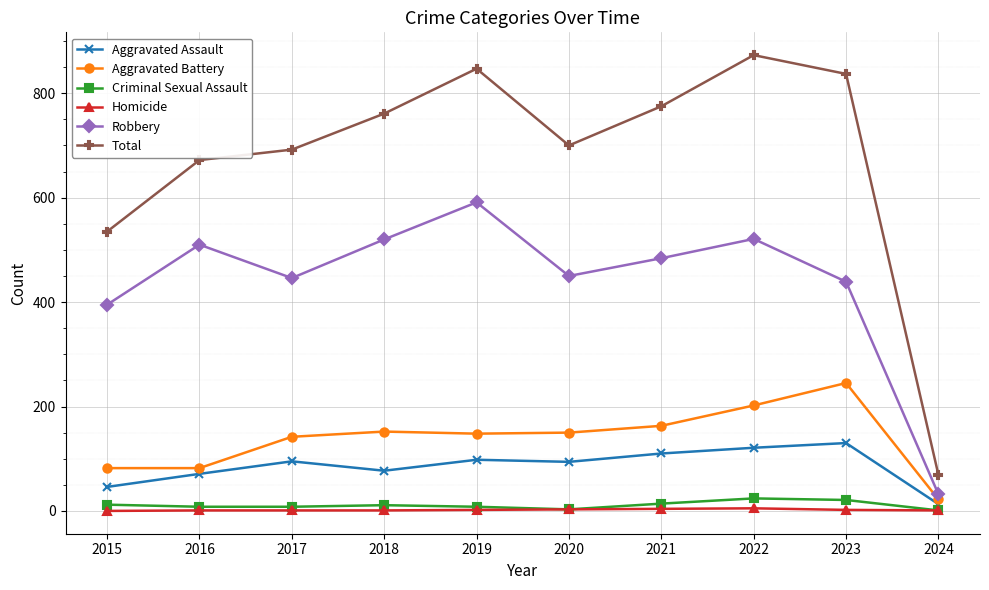

What is the greatest value displayed?

873